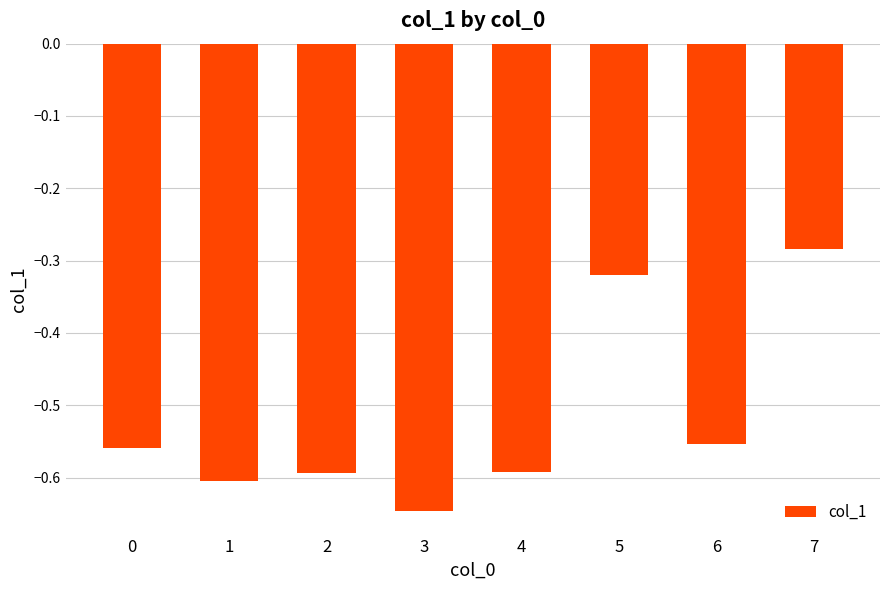

The chart shows a value of -0.9 at 4. True or false?

False